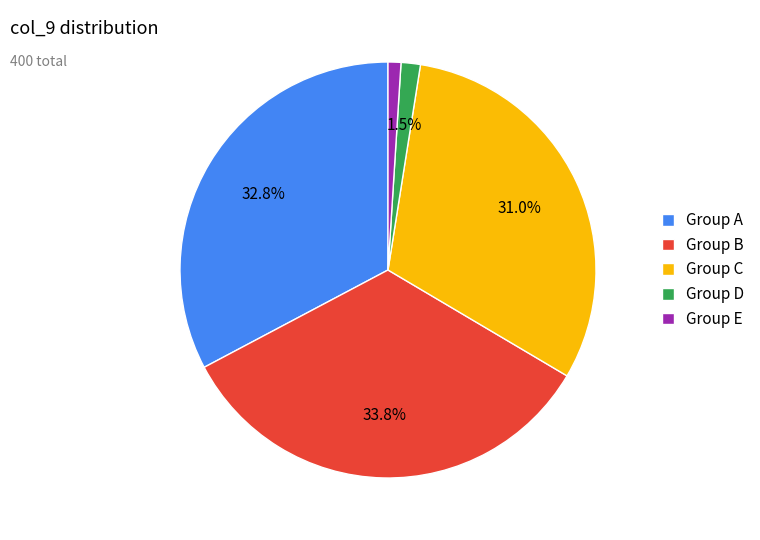

How many segments does this pie chart have?

5